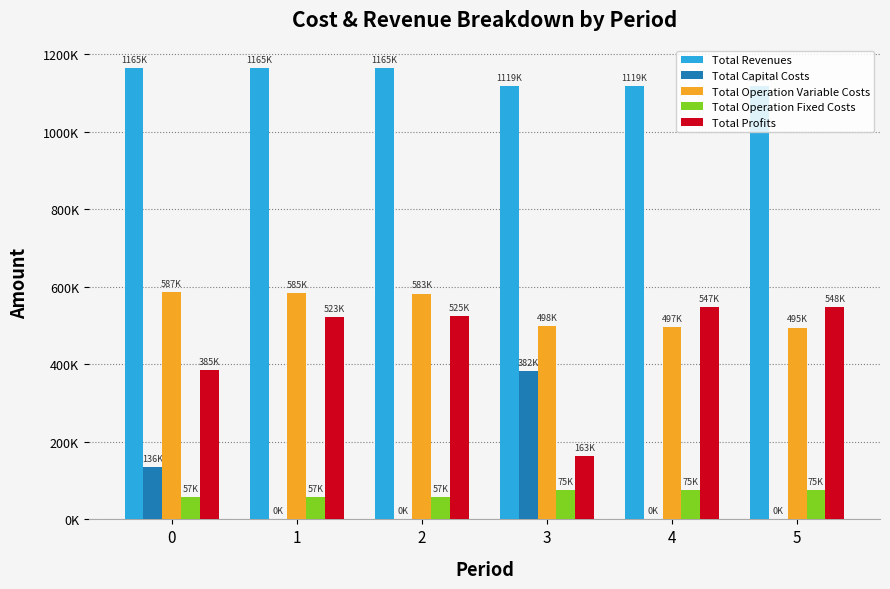

What is the average value of the Total Revenues series?

1141764.5